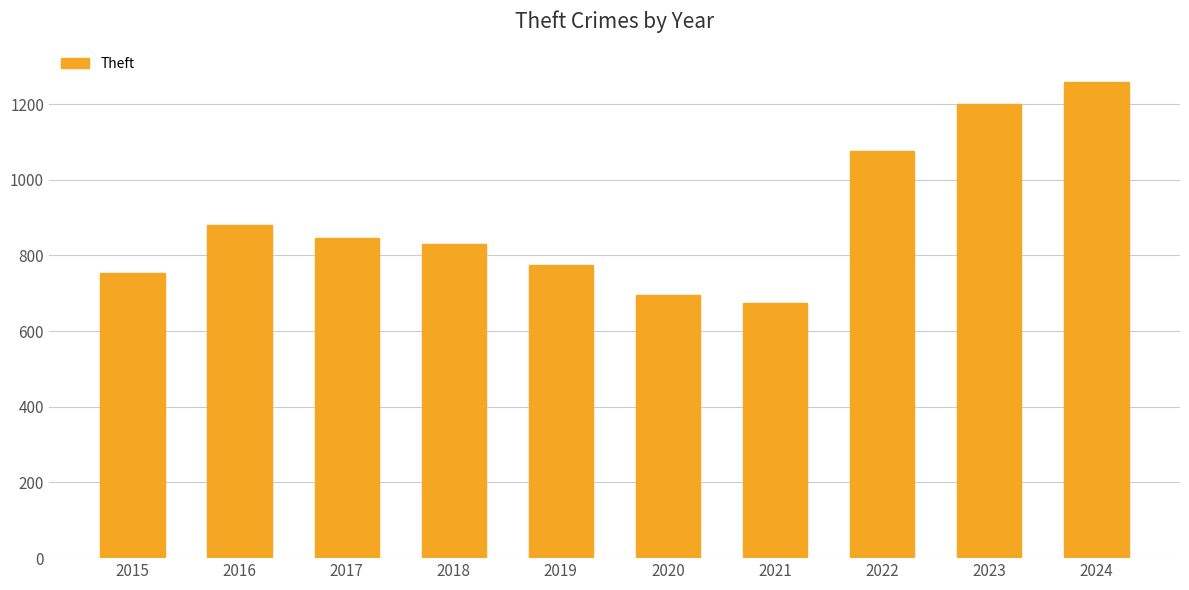

List the labels in order of value, smallest first.

2021, 2020, 2015, 2019, 2018, 2017, 2016, 2022, 2023, 2024